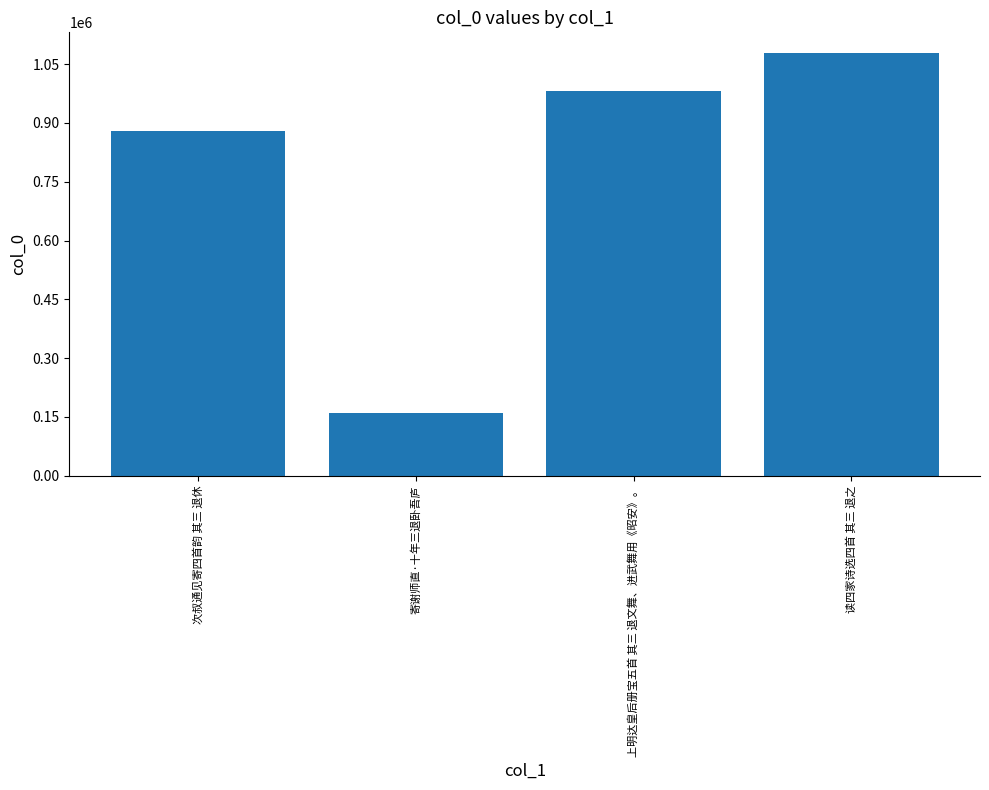

What is the difference between the maximum and minimum values?

916782